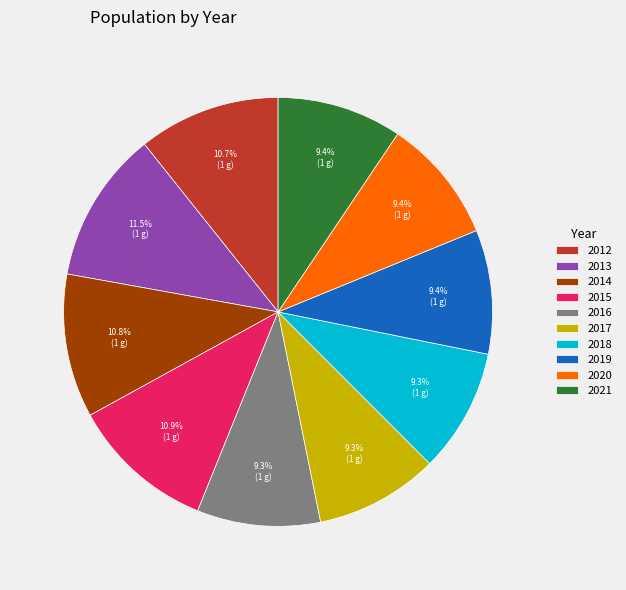

What is the ratio of the value at 2015 to the value at 2013?

0.9